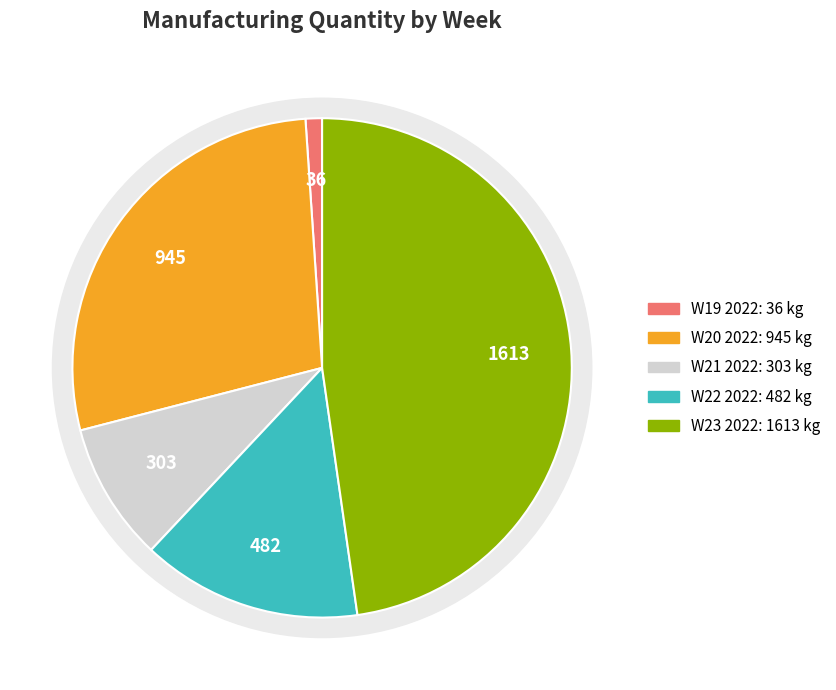

Which category has the smallest portion of the pie?

W19 2022